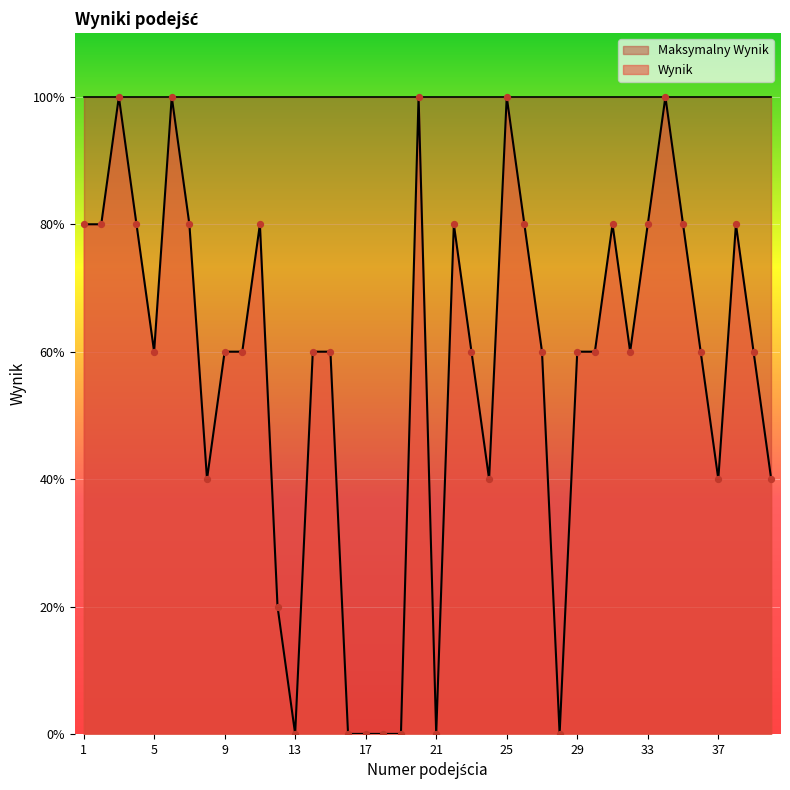

What is the change in value from 4 to 15?

-1